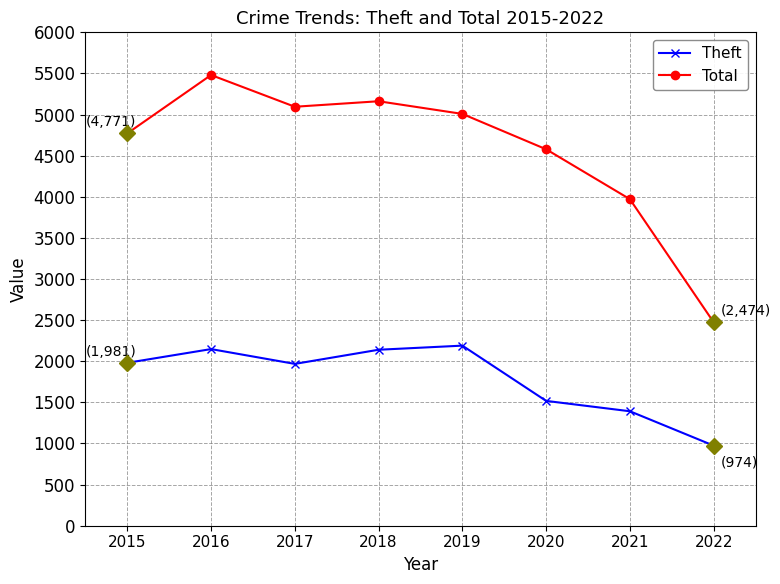

True or false: Theft and Total intersect in this chart.

False